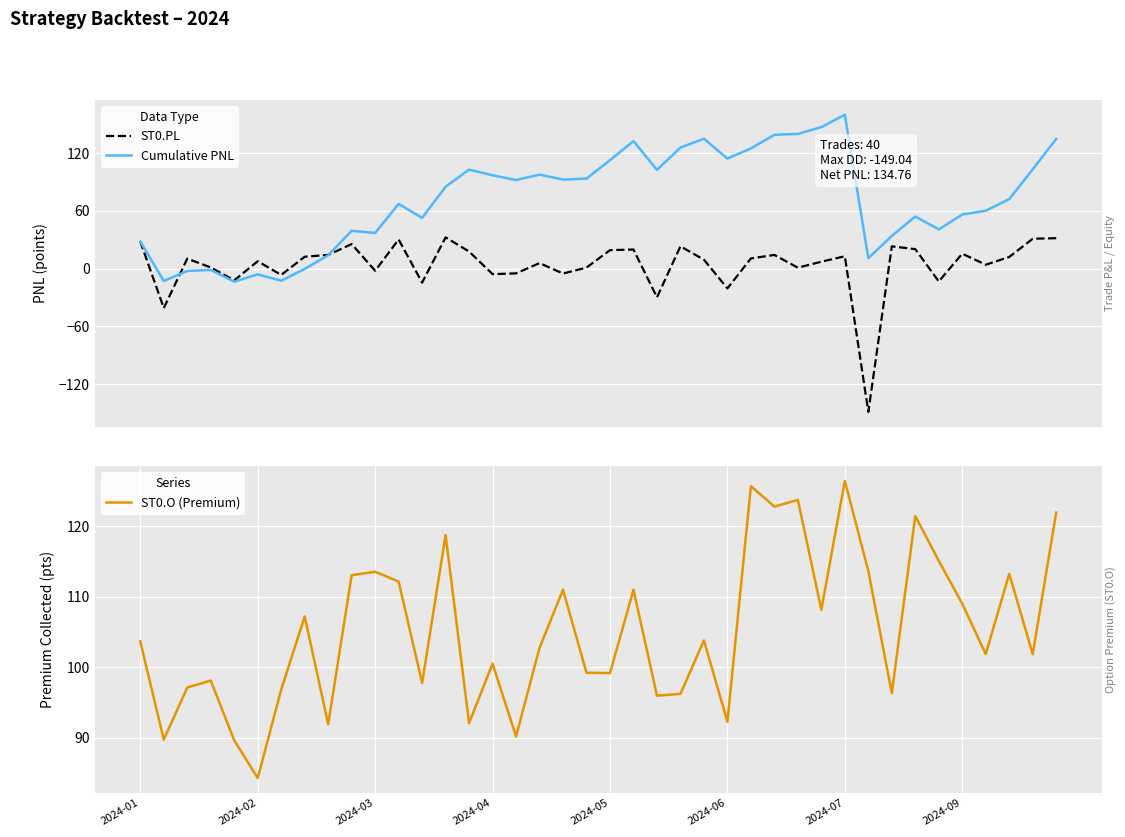

Where does the Cumulative PNL series first go above 85?

13